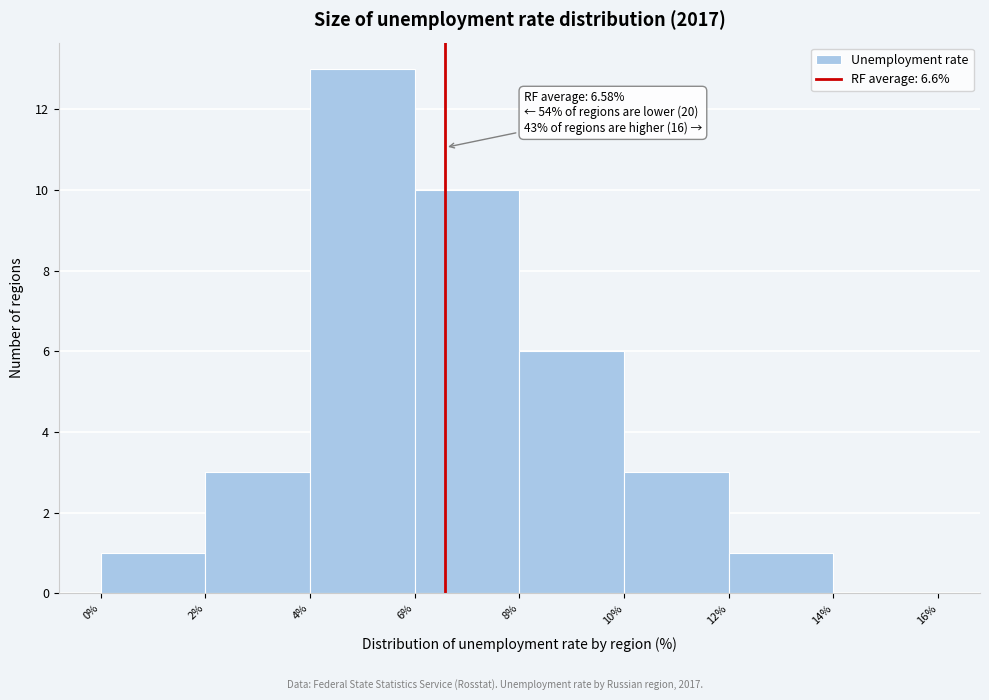

Over which range of the x-axis is the bar tallest?

4% to 6%